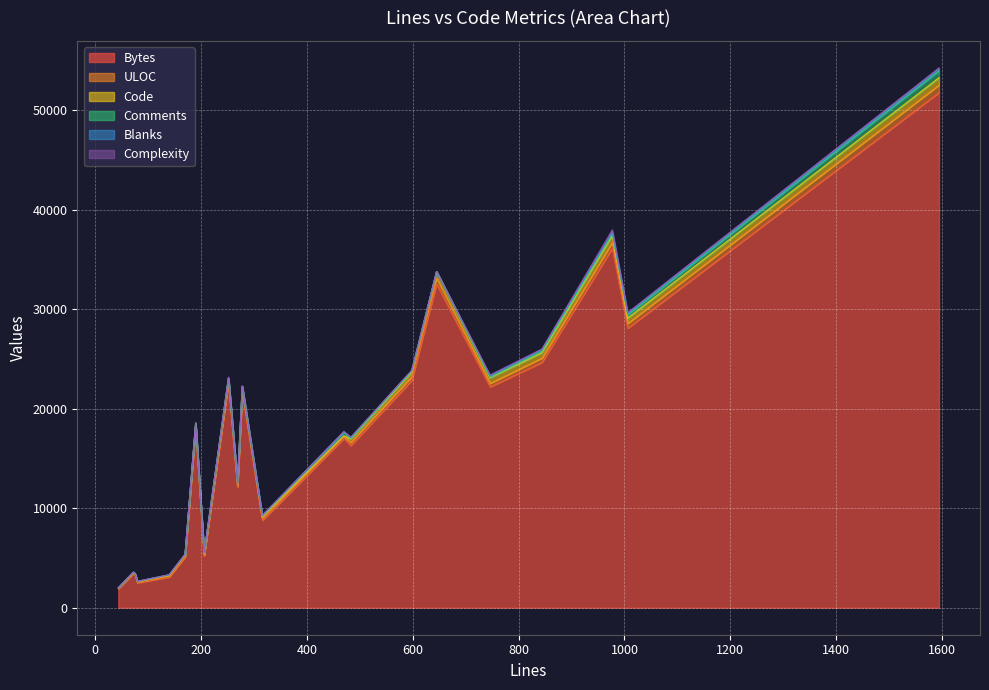

The value of Complexity at 73 is 96. True or false?

False